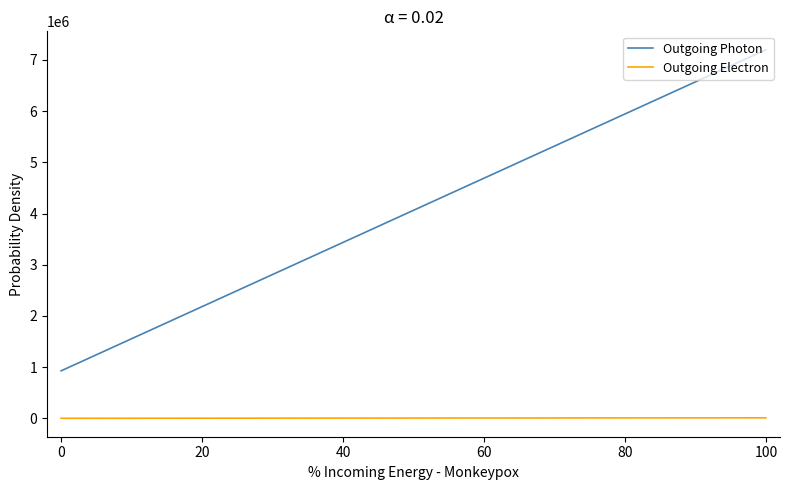

True or false: Outgoing Photon and Outgoing Electron intersect in this chart.

False